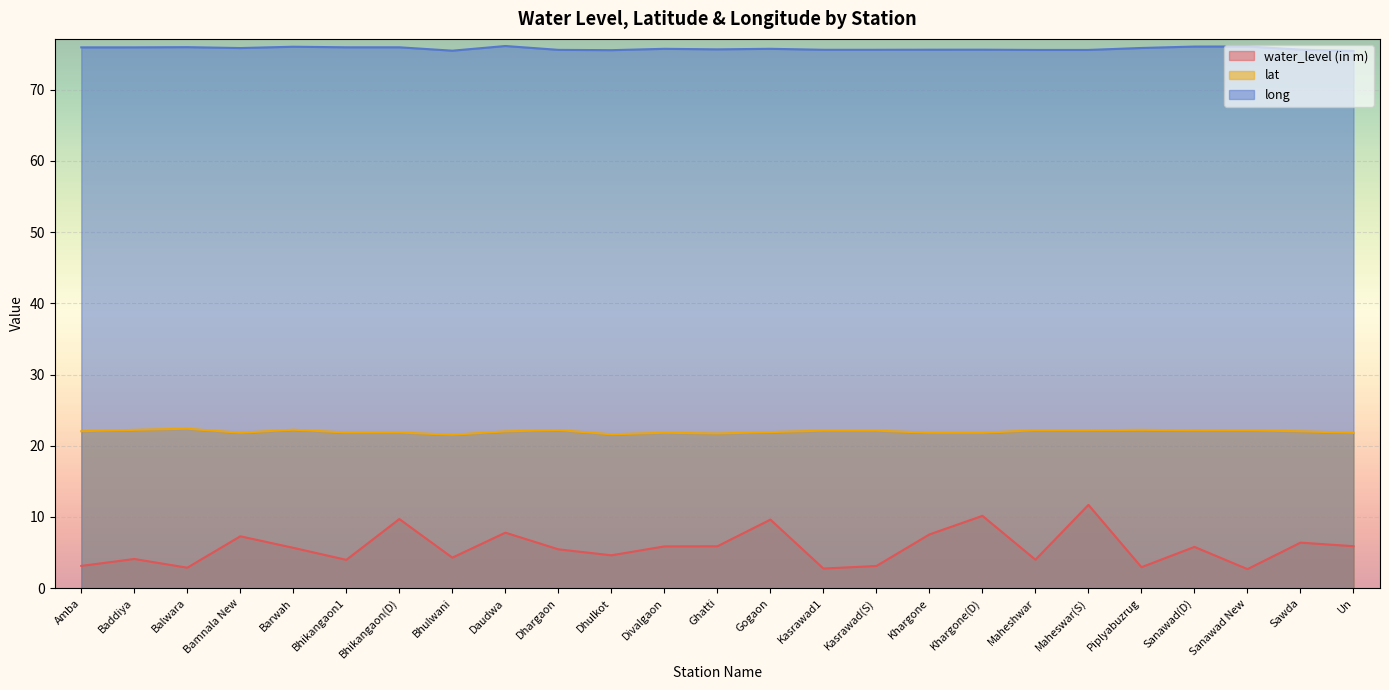

In lat, how many points are lower than both neighbors (excluding endpoints)?

7